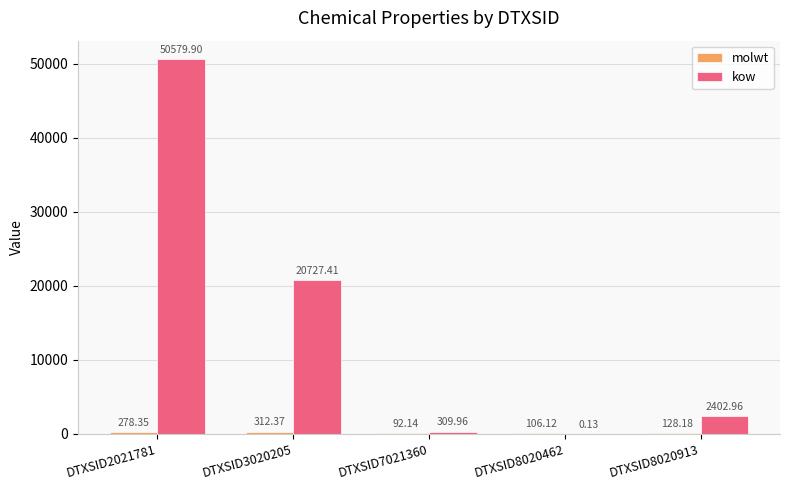

What is the average value of the kow series?

14804.1